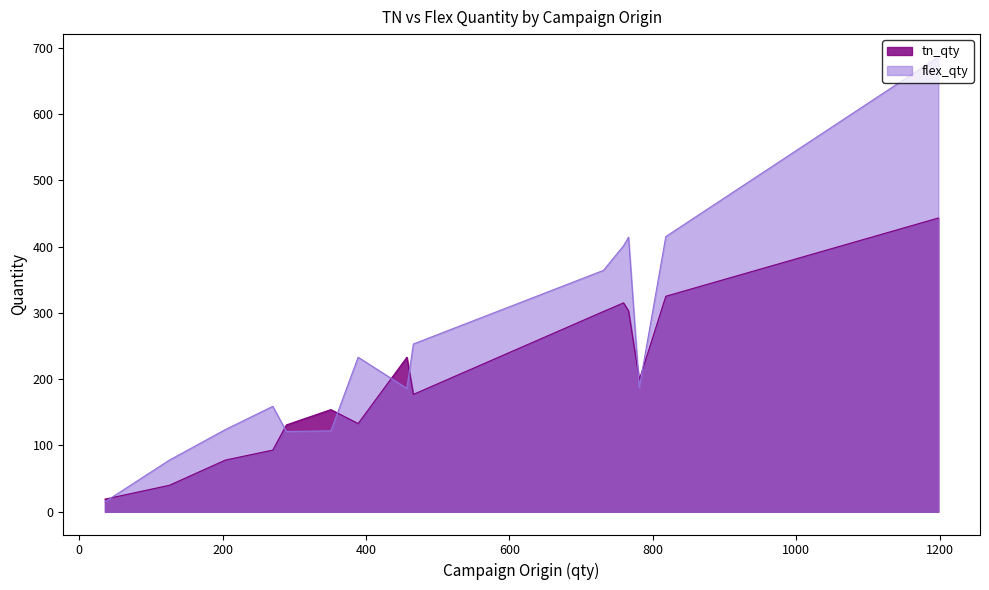

What is the maximum value for flex_qty?

686